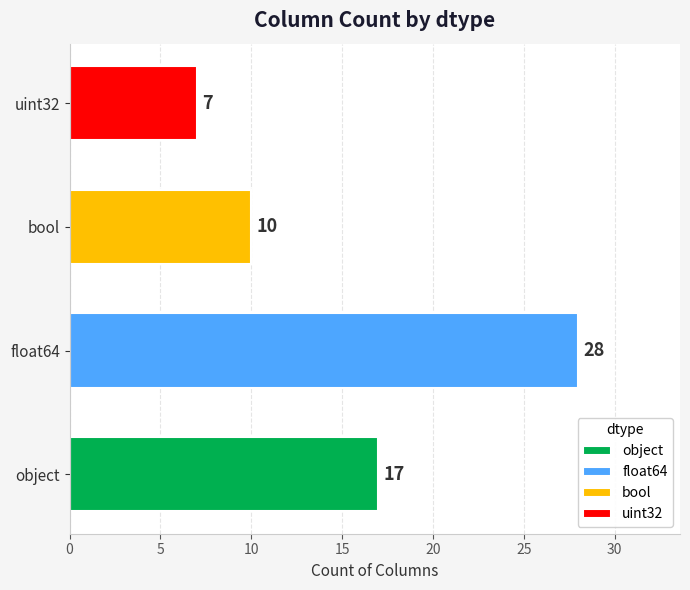

Reading left to right, what are all the values shown in this chart?

object=17	float64=28	bool=10	uint32=7